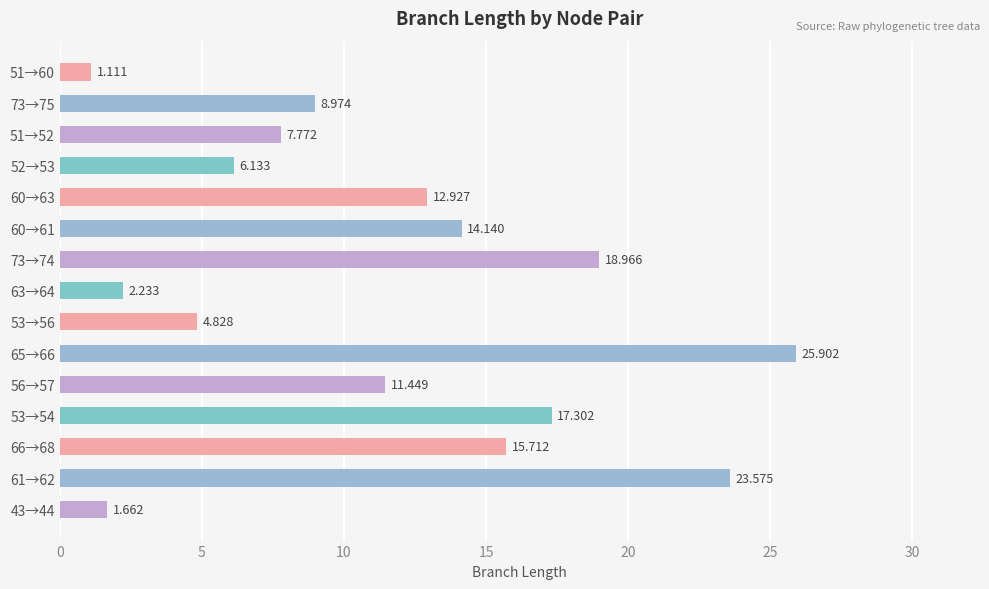

How many series are shown in this chart?

1